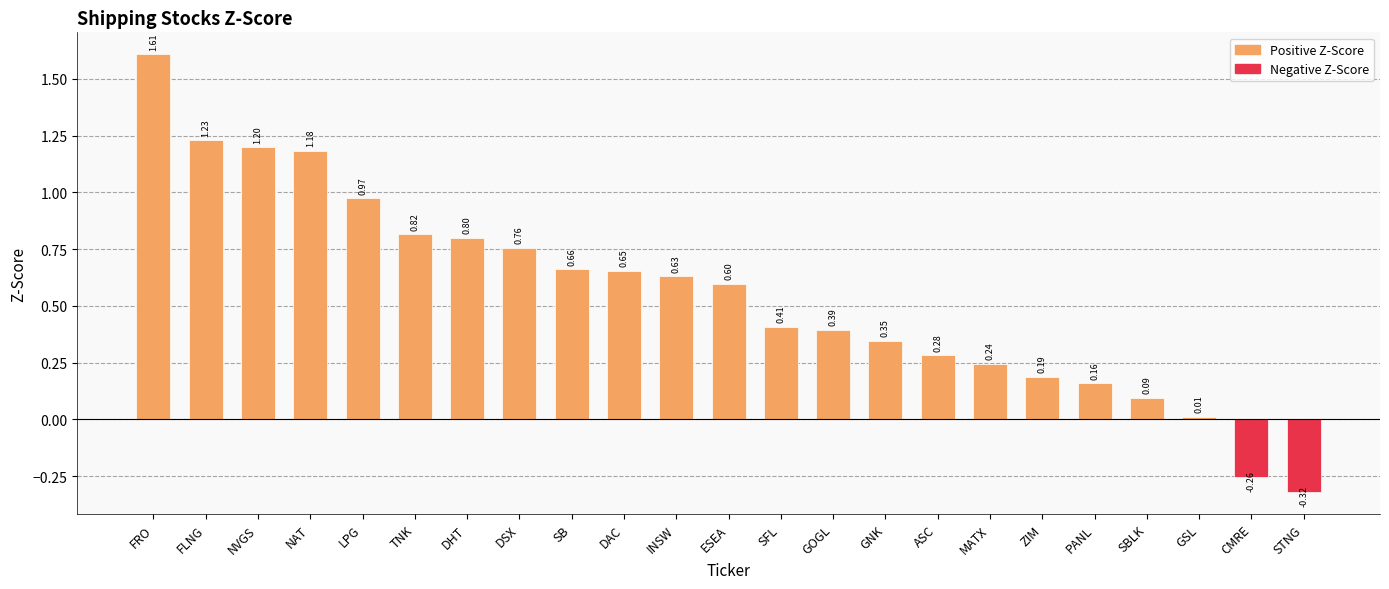

The chart shows a value of 0.6 at GOGL. True or false?

False